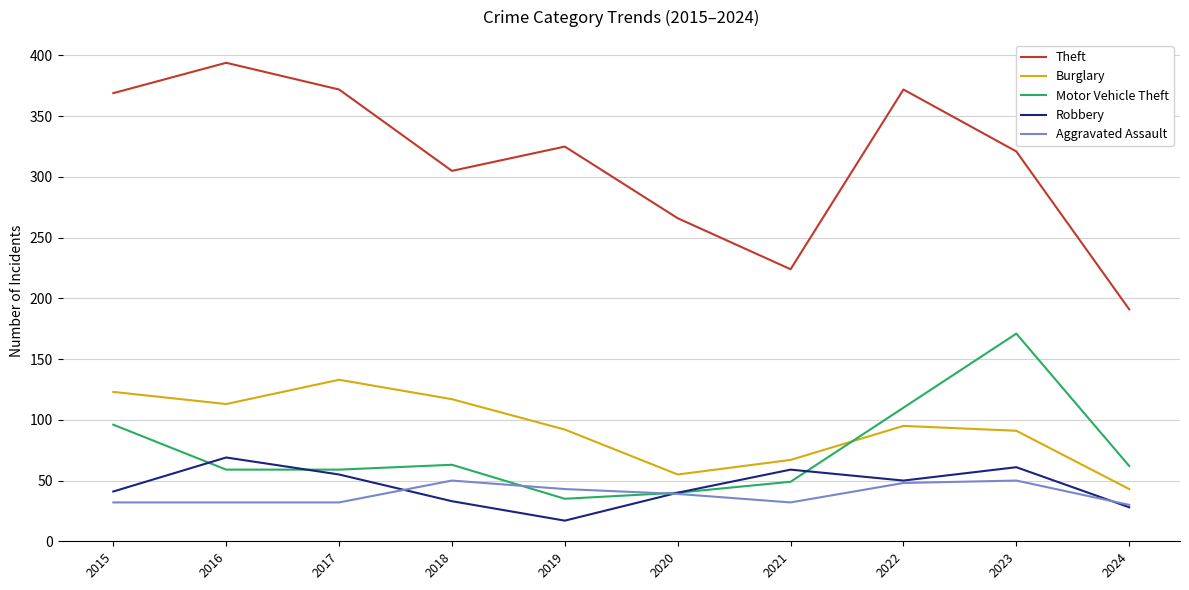

What is the spread (max minus min) of values at 2015?

337